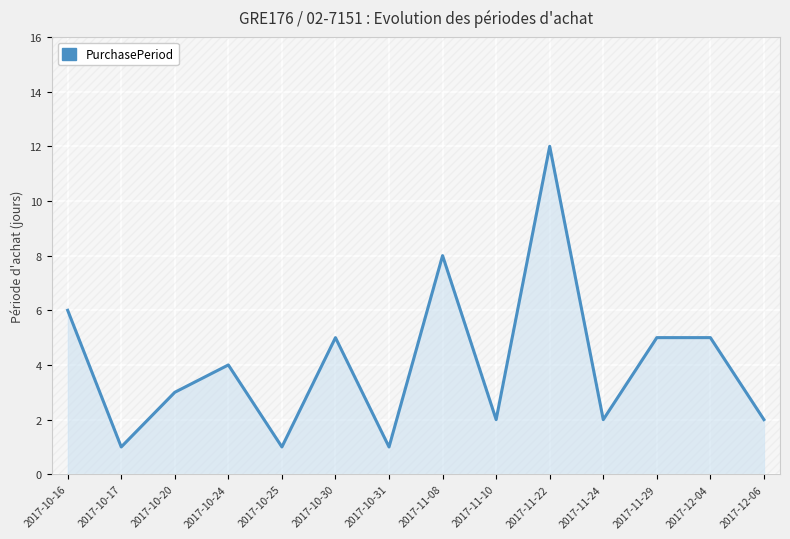

Reading left to right, what are all the values shown in this chart?

6	1	3	4	1	5	1	8	2	12	2	5	5	2